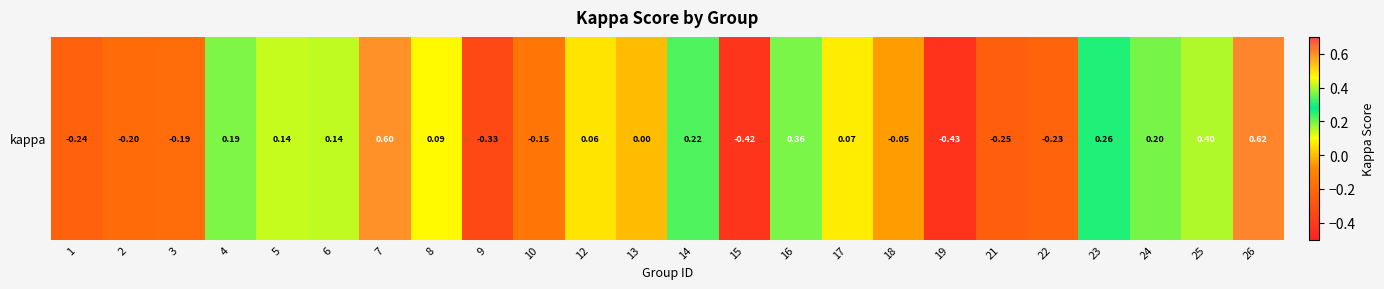

True or false: the data shows 0.2 at 14.

True